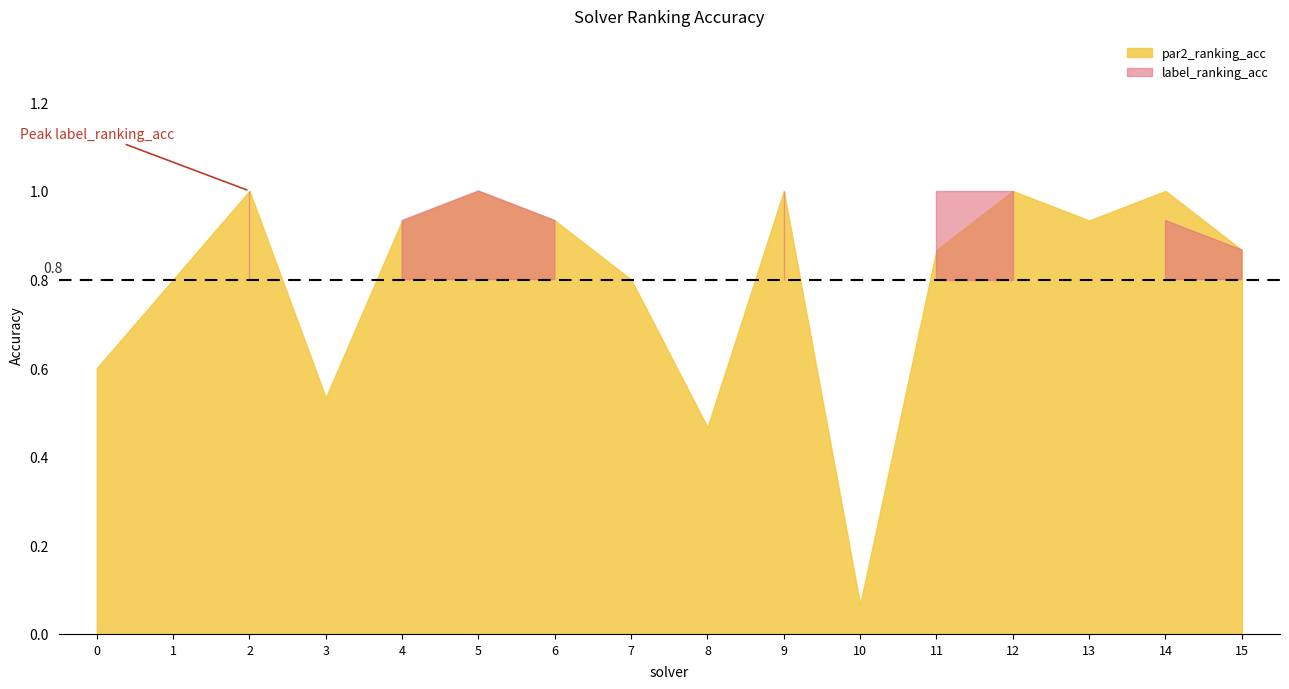

Is the value of par2_ranking_acc at 9 greater than the value of label_ranking_acc at 12?

No